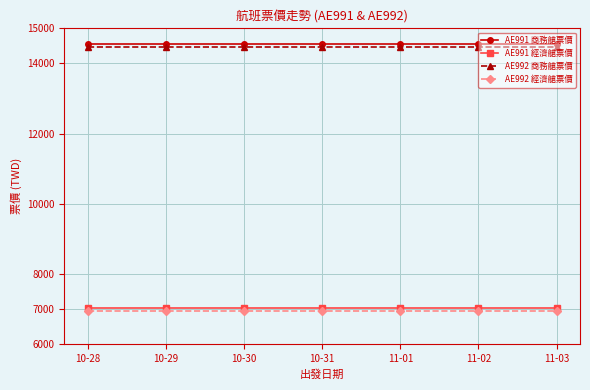

What is the difference between the highest and lowest values at 11-02?

7611